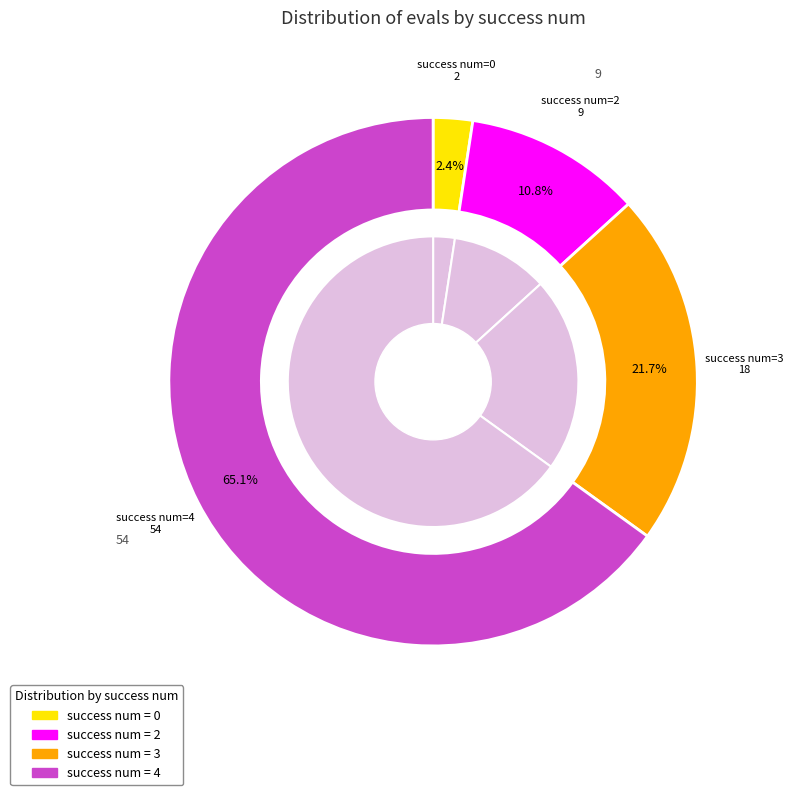

The 3 slice represents 21% of the pie. True or false?

False